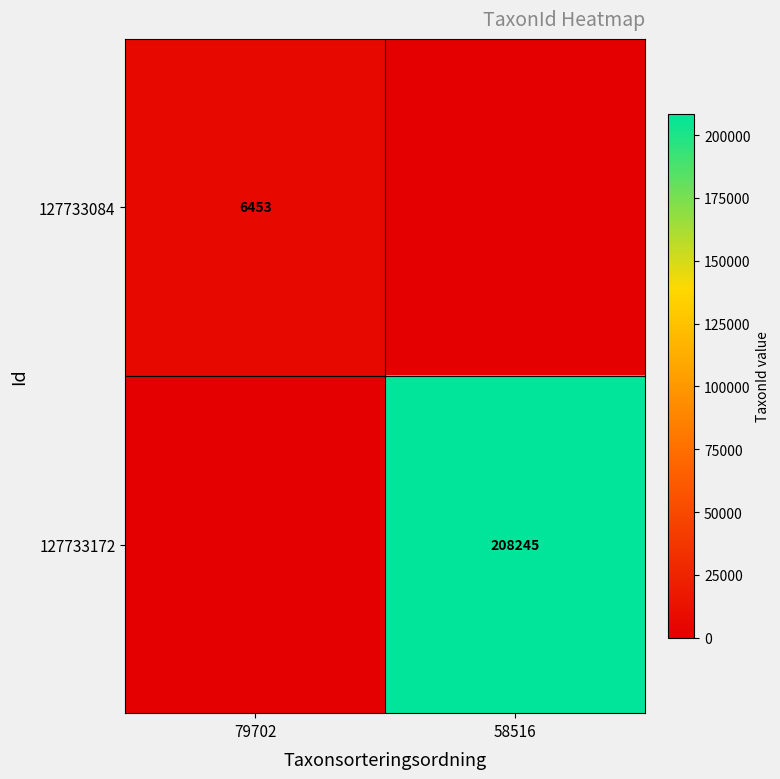

At which category does the chart reach its minimum across all series?

58516